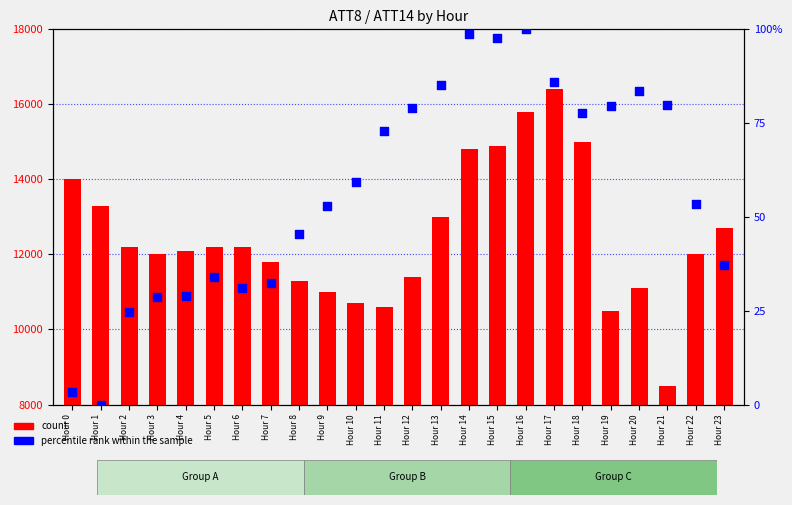

Which series reaches the minimum Y coordinate?

percentile rank within the sample